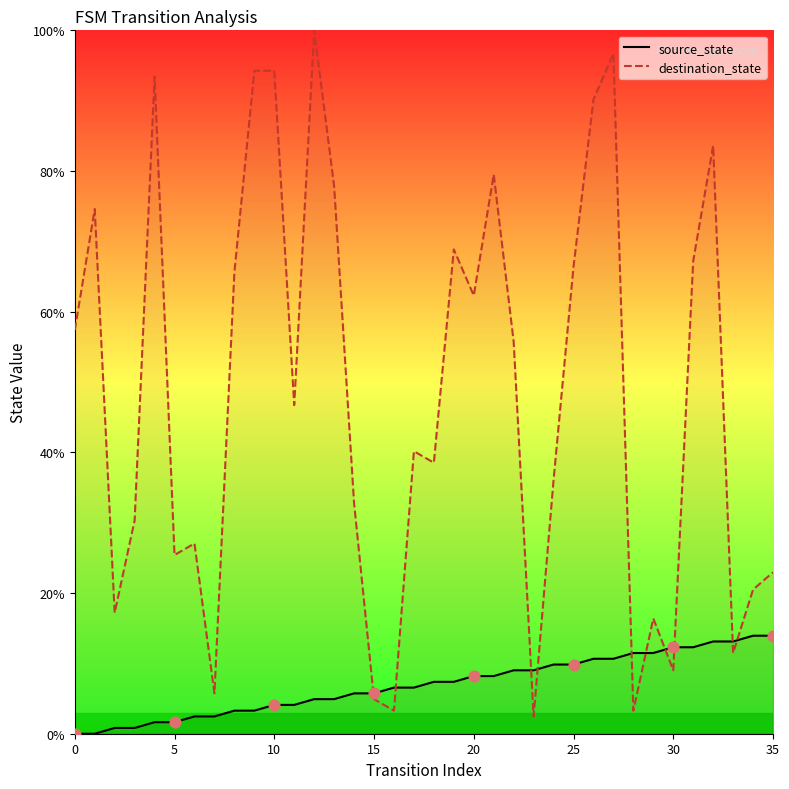

Is the value of destination_state at 11 greater than the value of source_state at 9?

Yes